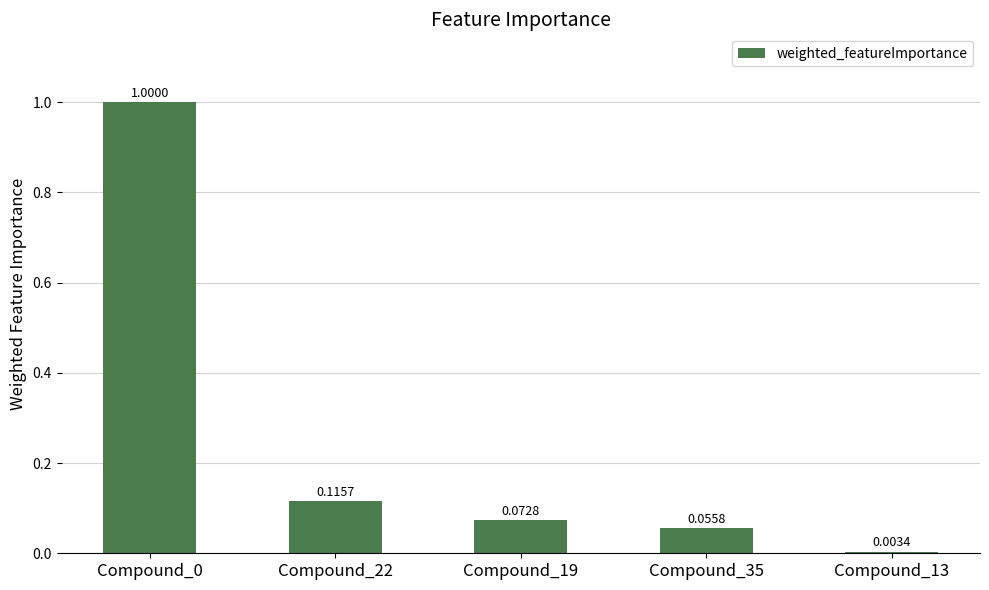

What is the sum of all values?

1.2